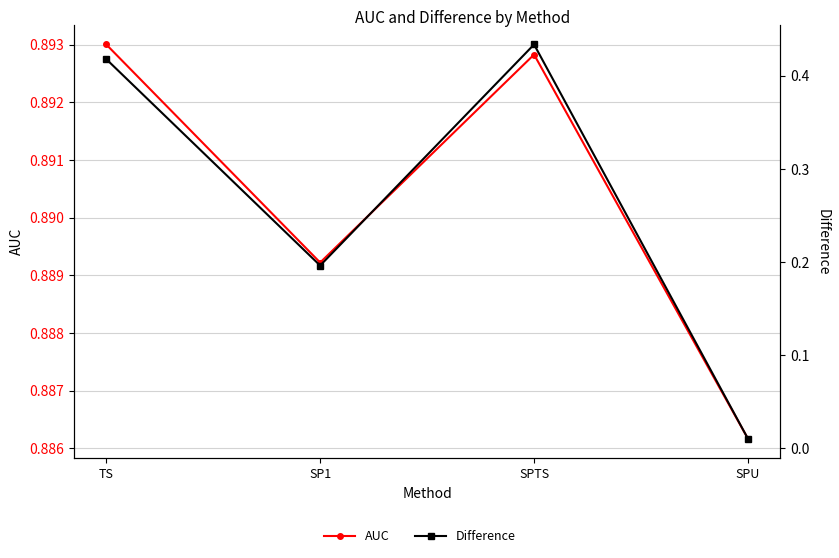

What is the difference between the maximum and minimum values in the Difference series?

0.4